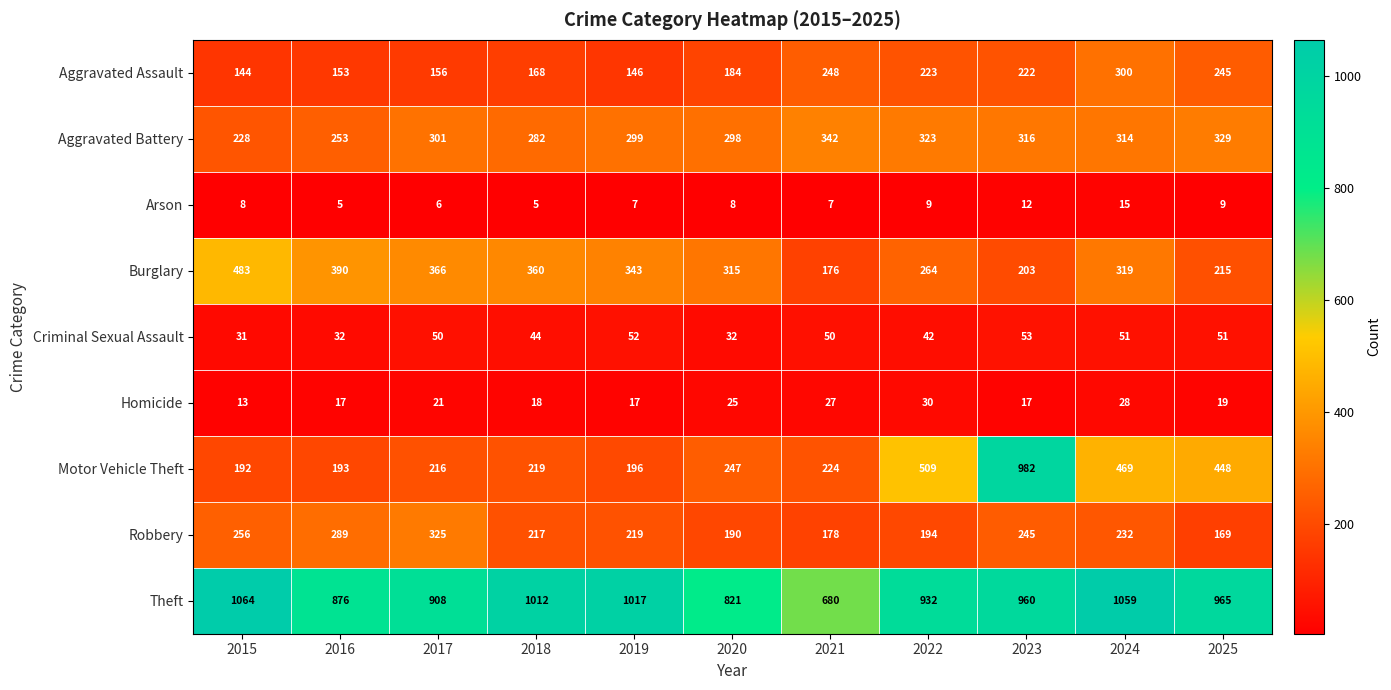

The Aggravated Battery series shows 323 at 2022. True or false?

True